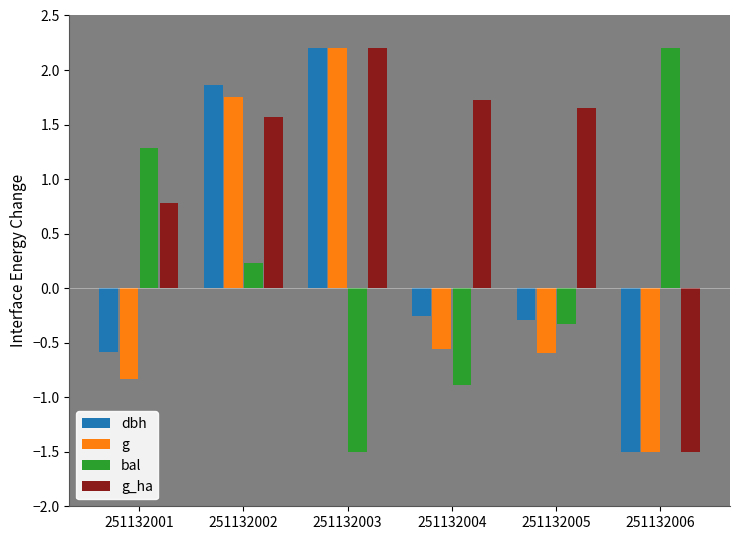

What value does the bal series have at 251132004?

-0.9